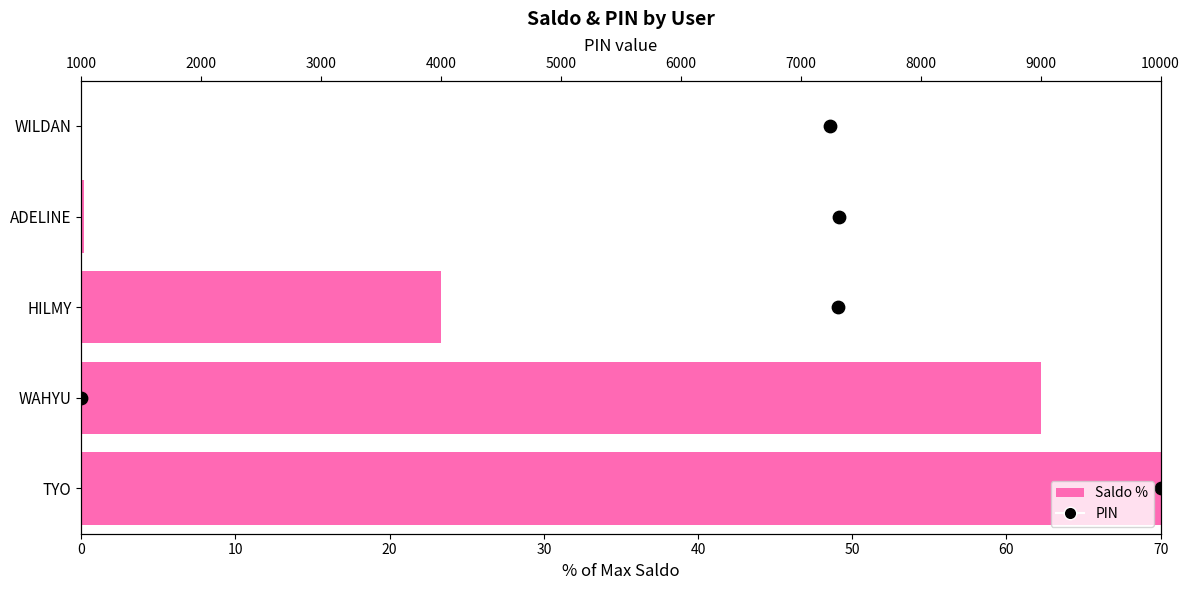

What are all the series names shown in the legend?

Saldo %, PIN